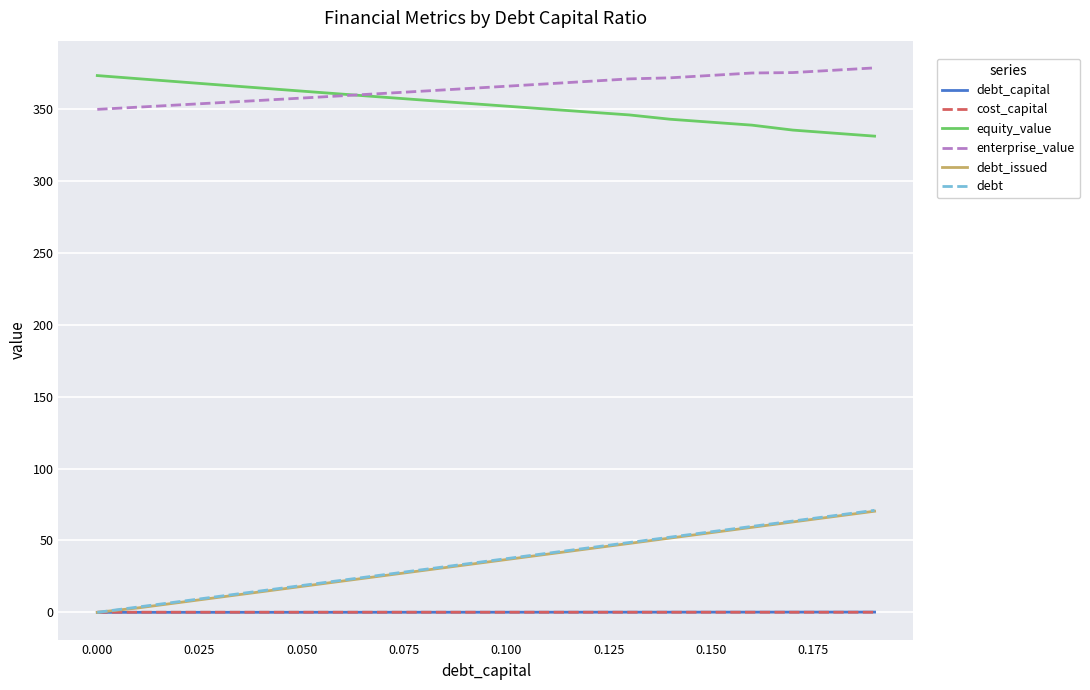

True or false: debt_issued and equity_value intersect in this chart.

False